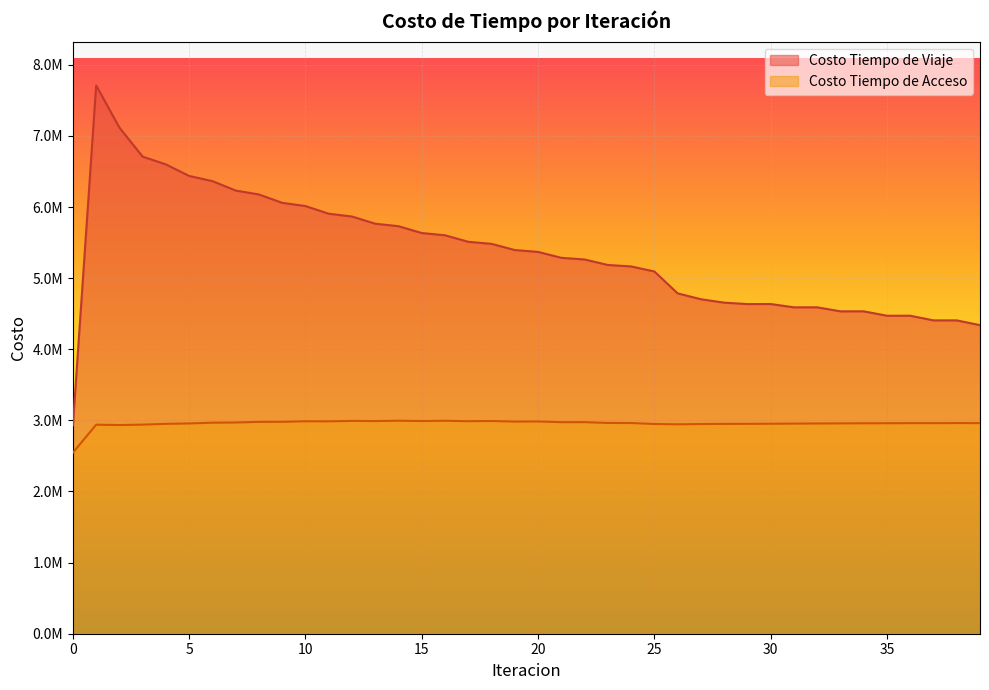

At 10, list the series in order from largest to smallest.

Costo Tiempo de Viaje, Costo Tiempo de Acceso